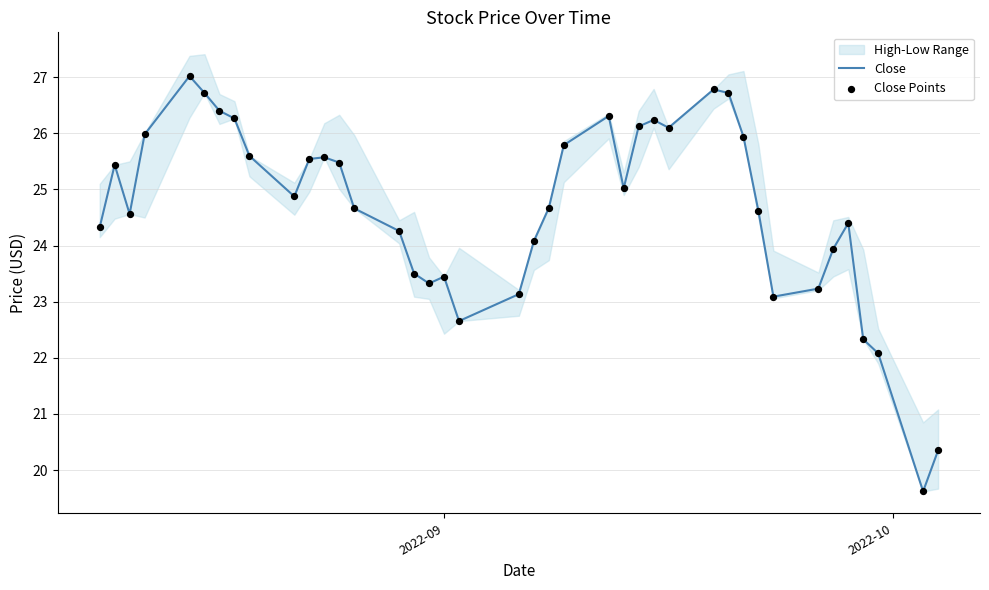

Which series has the largest total across all categories?

Close